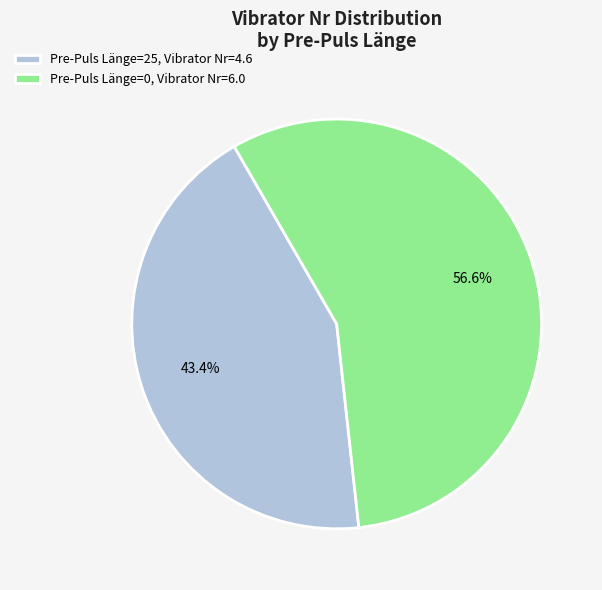

How many slices are in this pie chart?

2